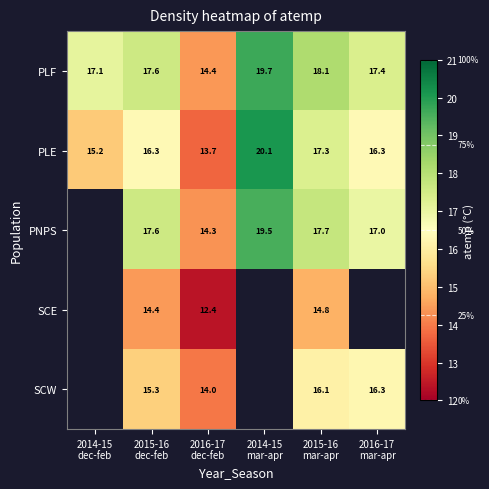

What is the difference between the second highest and minimum values in the PLF series?

3.7